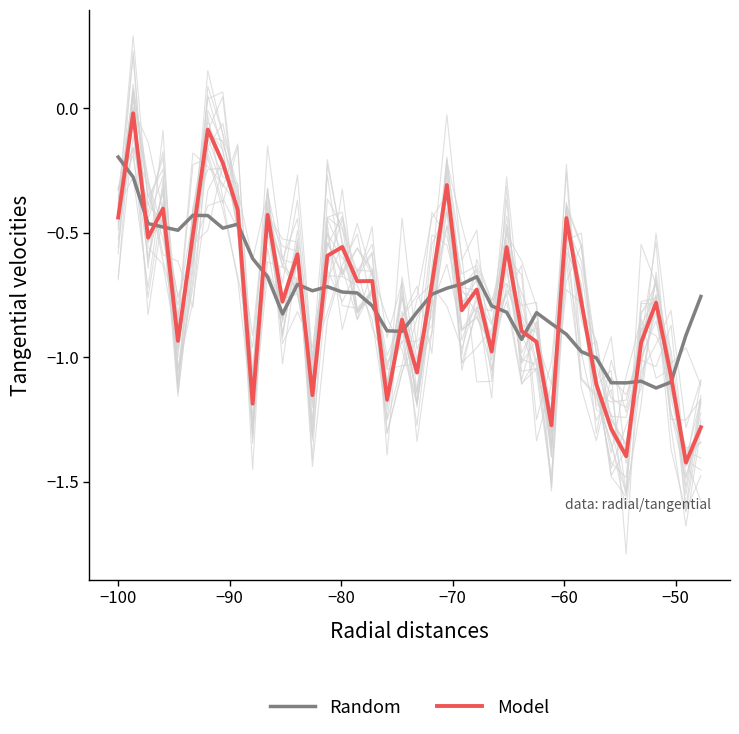

At how many categories does at least one series exceed -1?

36